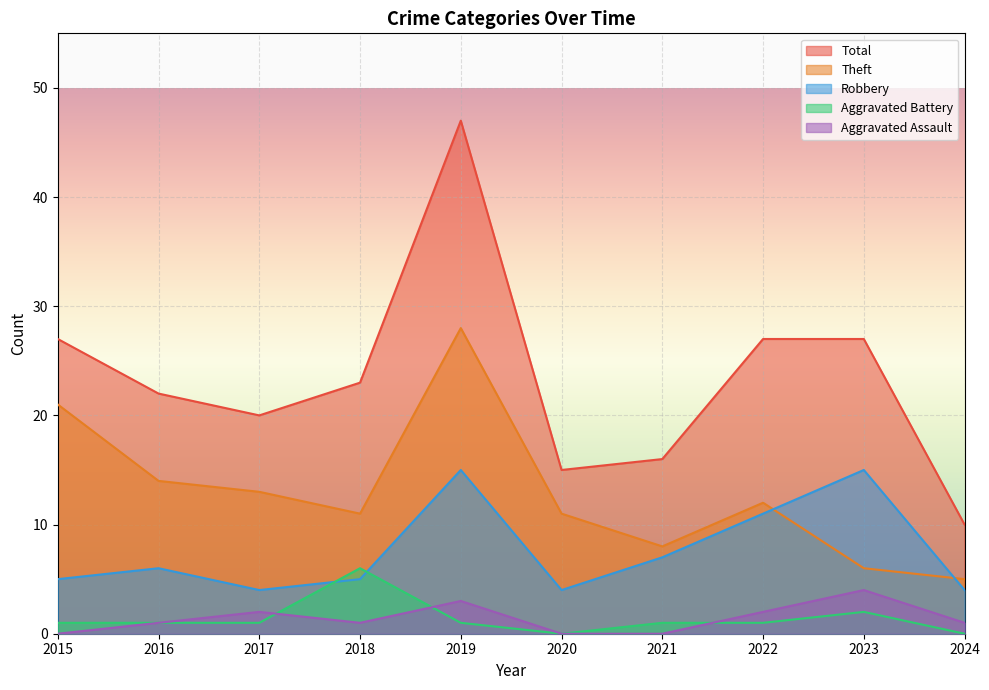

What is the value of the Aggravated Battery point at the 2nd from the left?

1